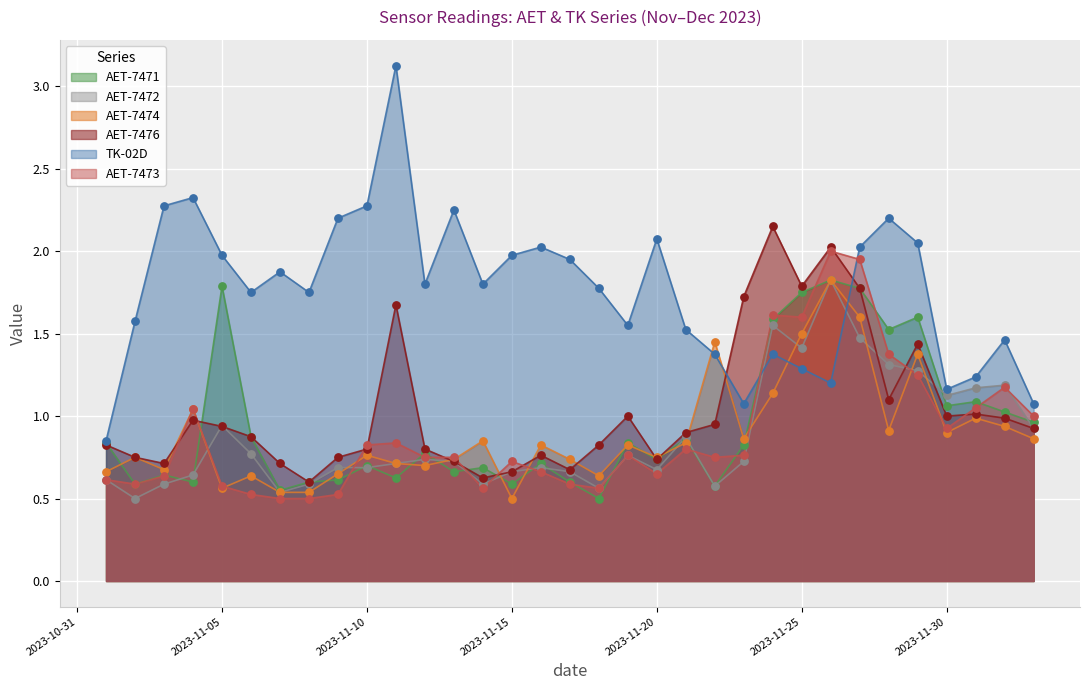

At how many categories does at least one series exceed 0?

33